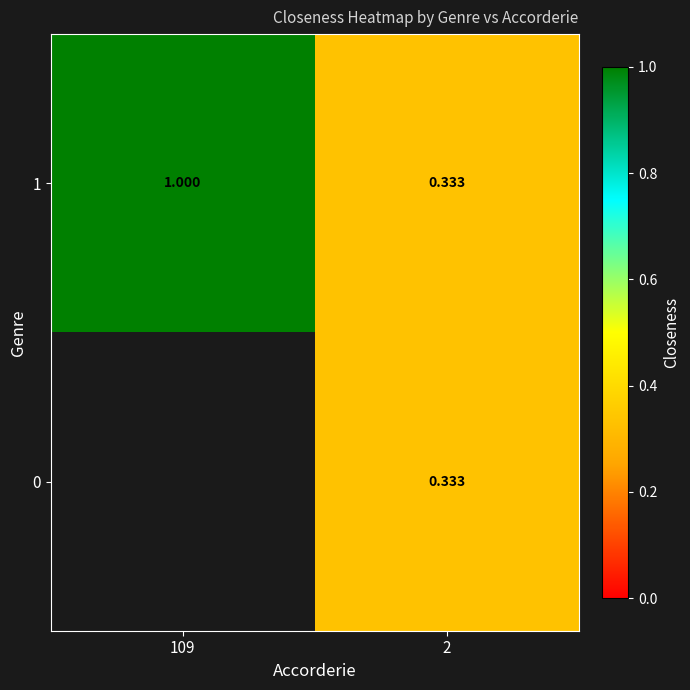

At 109, list the series in order from smallest to largest.

1, 0